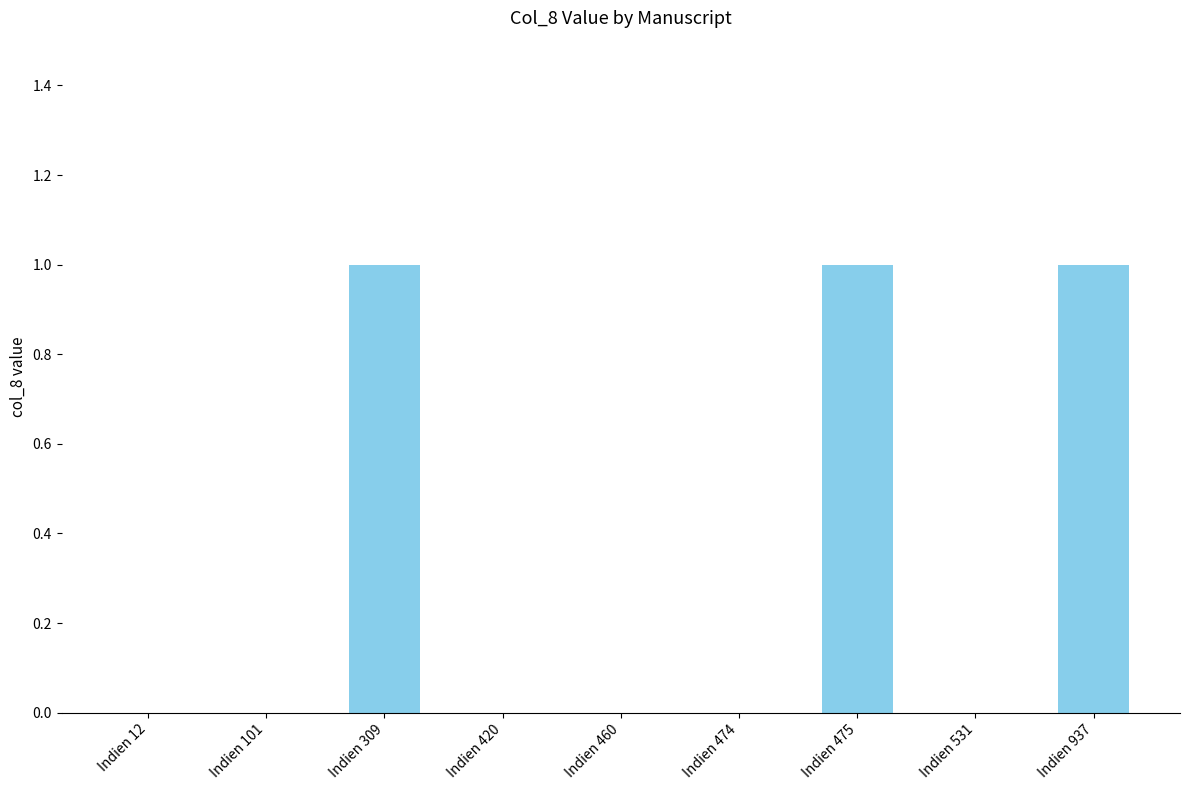

The value at Indien 101 is -1. True or false?

False